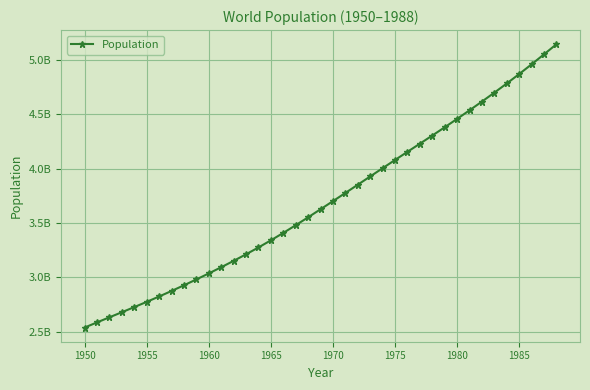

True or false: the data has more than 0 interior local peaks.

False